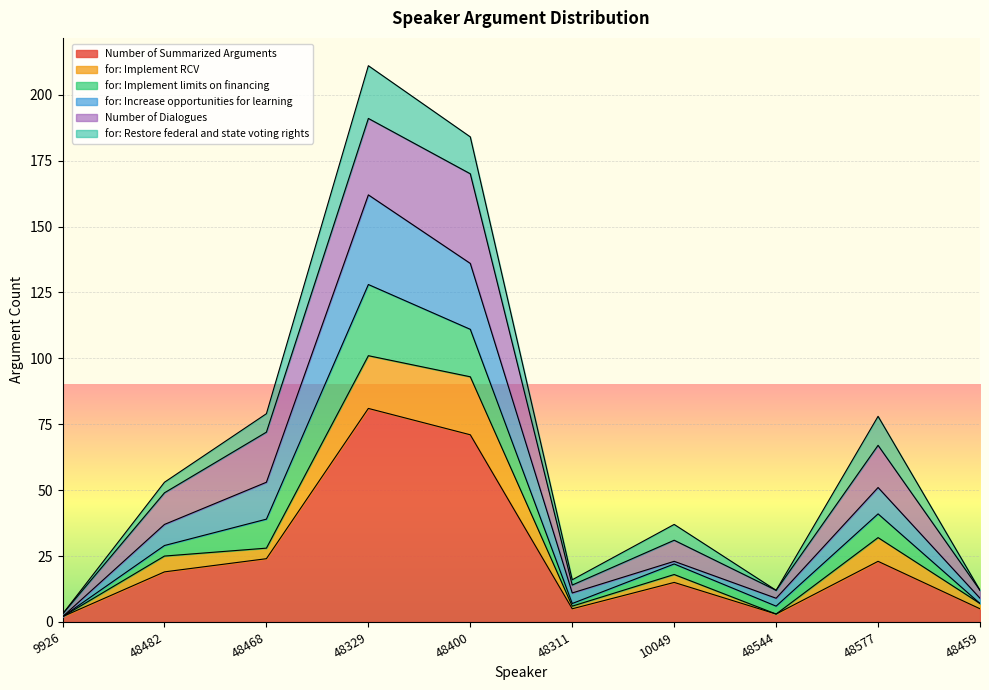

True or false: for: Implement RCV and Number of Summarized Arguments cross at least once.

False